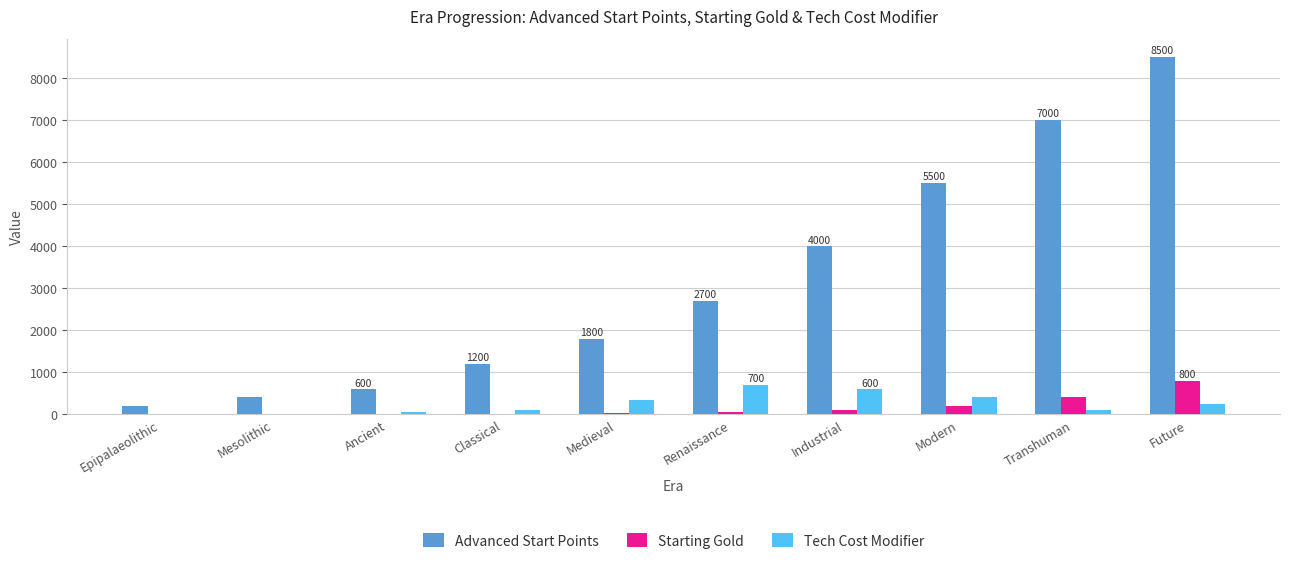

What is the maximum value shown in the chart?

8500